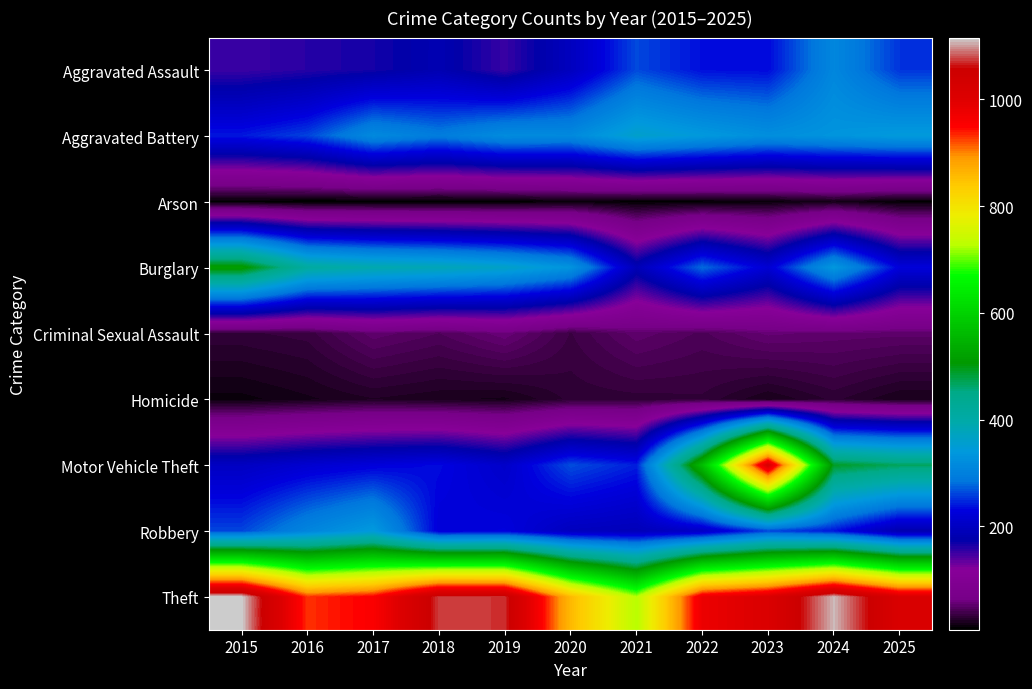

Which series has the largest range (max minus min)?

Motor Vehicle Theft